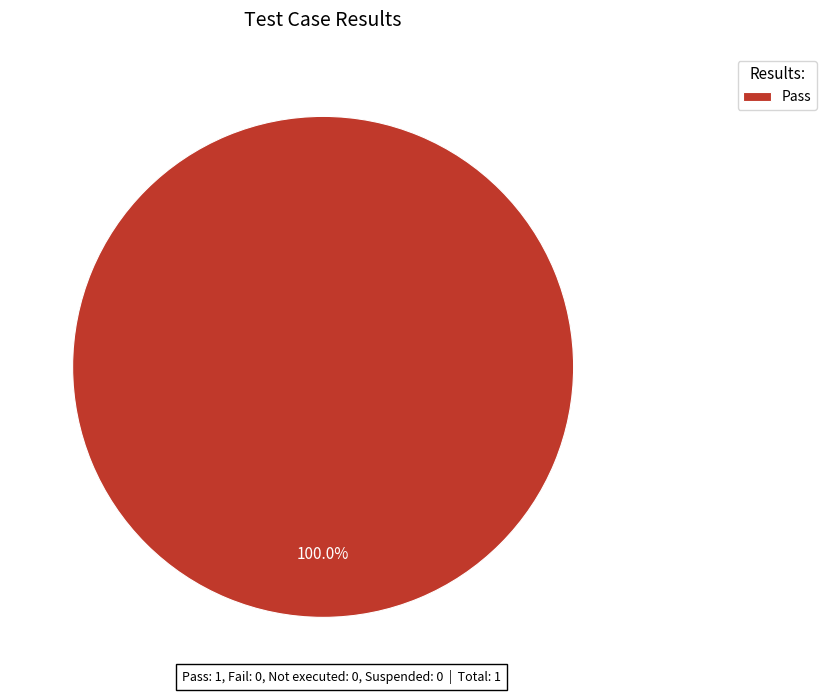

Which slice represents more than half of the pie?

Pass